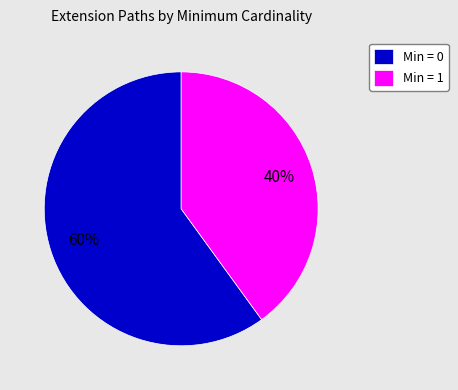

Is there any slice that represents more than half of the pie?

Yes